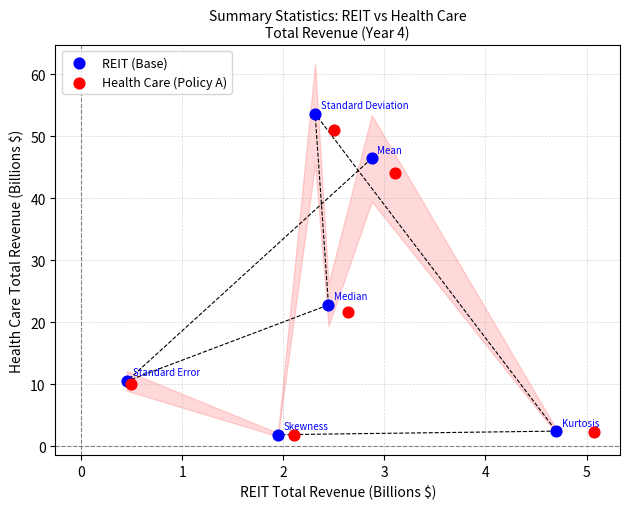

Which series has the widest spread of Y values?

REIT (Base)